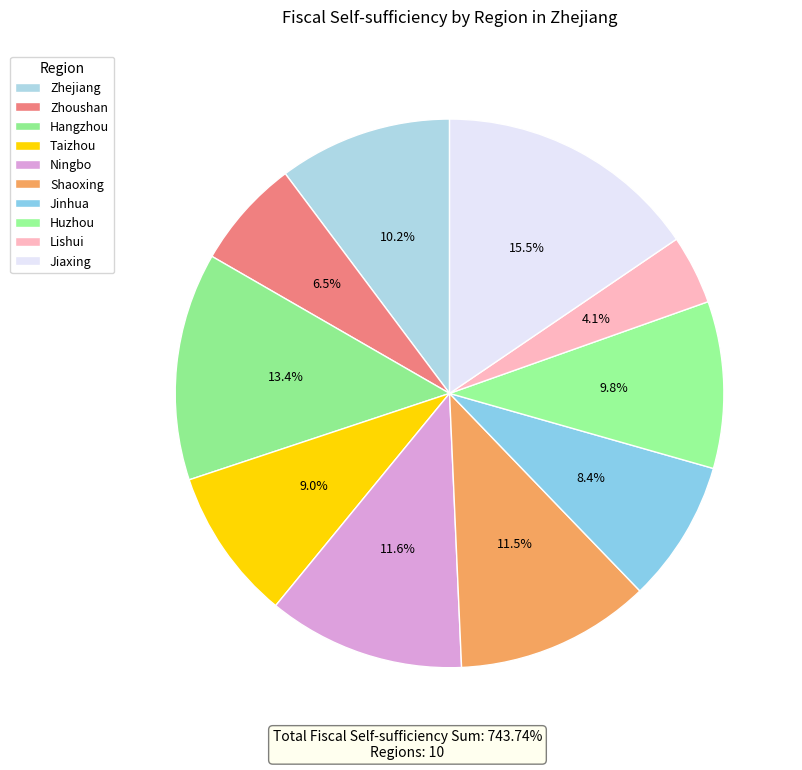

Does Hangzhou represent more than half of the total?

No